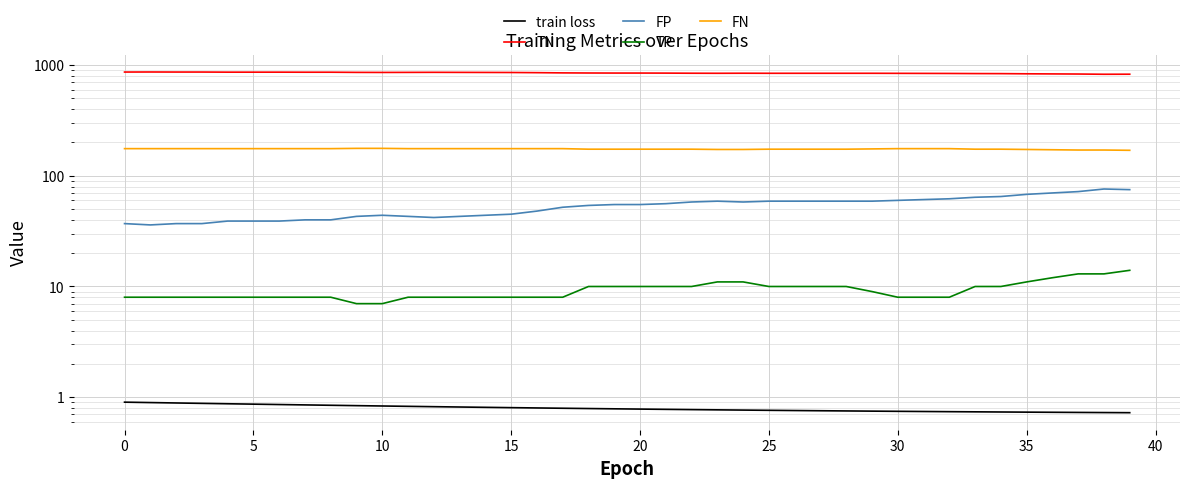

True or false: FN and TP intersect in this chart.

False